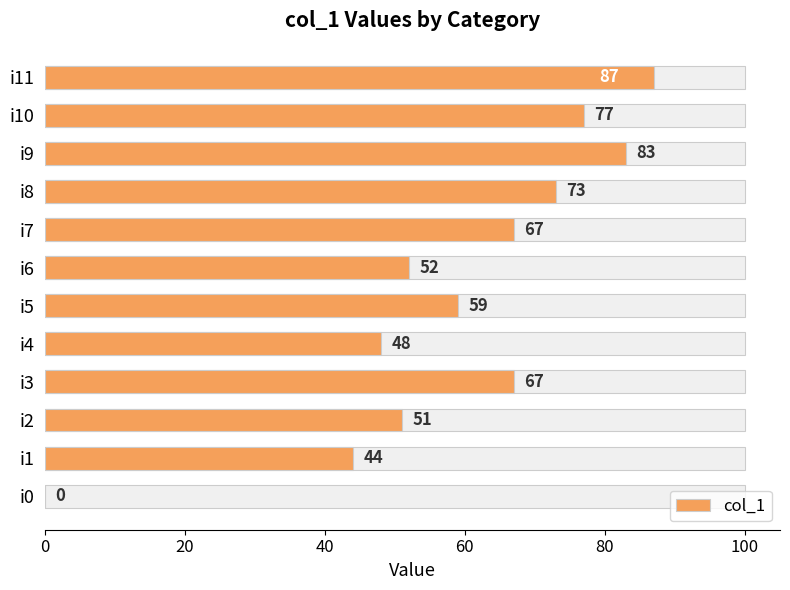

Are the bars horizontal?

Yes